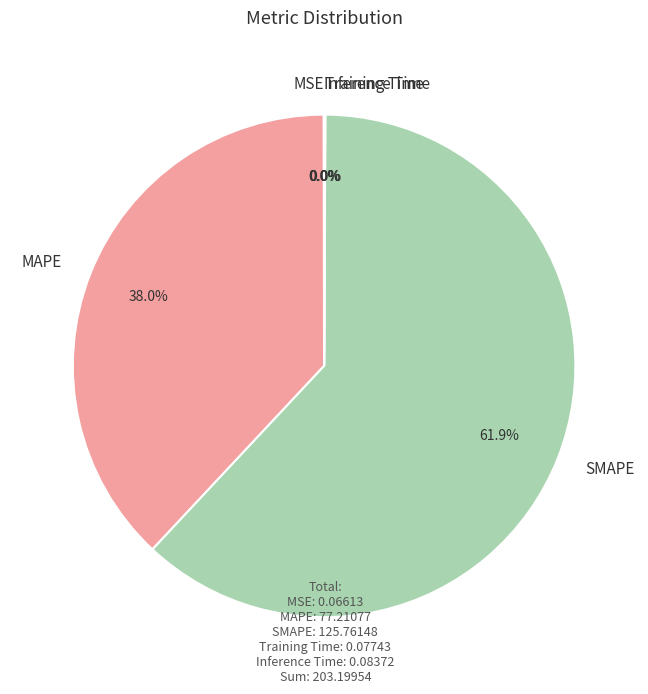

What is the ratio of the value at SMAPE to the value at MAPE?

1.6